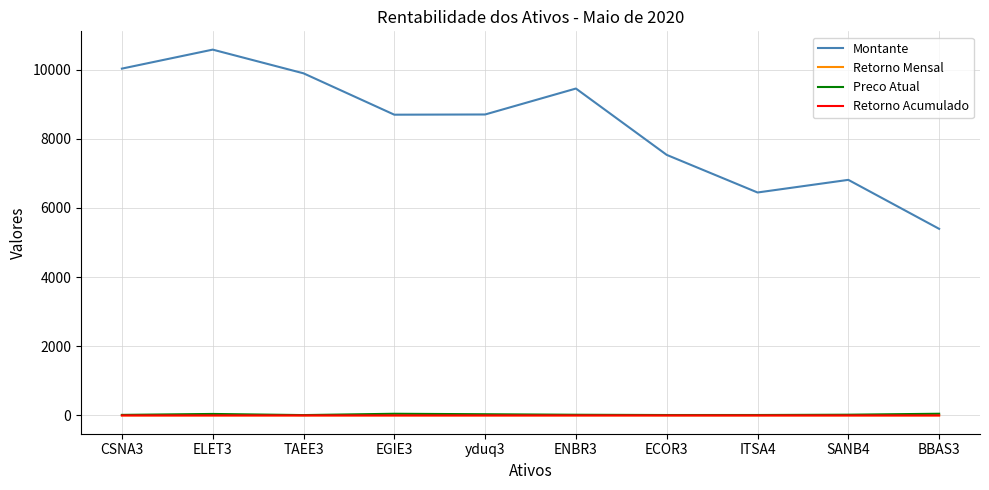

What is the maximum value shown in the chart?

10575.0